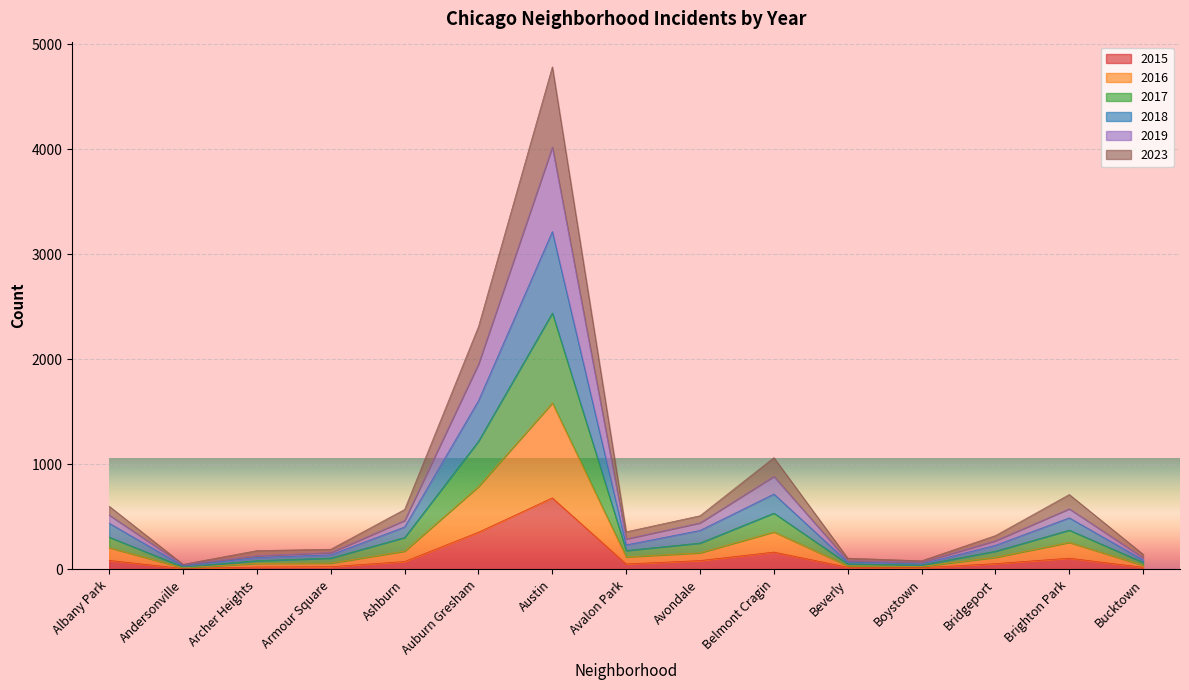

At which category is the sum across all series the highest?

Austin